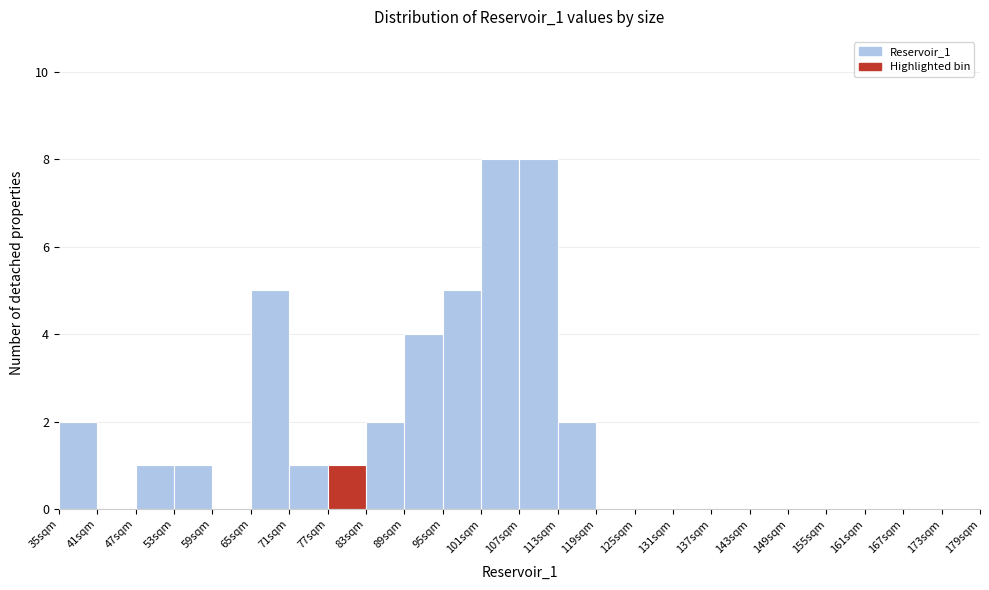

Reading left to right, list every bar in this chart as the range it spans on the x-axis followed by its height. The values are not printed on the chart, so give them approximately, as read against the axis.

35 to 41: 2
41 to 47: 0
47 to 53: 1
53 to 59: 1
59 to 65: 0
65 to 71: 5
71 to 77: 1
77 to 83: 1
83 to 89: 2
89 to 95: 4
95 to 101: 5
101 to 107: 8
107 to 113: 8
113 to 119: 2
119 to 125: 0
125 to 131: 0
131 to 137: 0
137 to 143: 0
143 to 149: 0
149 to 155: 0
155 to 161: 0
161 to 167: 0
167 to 173: 0
173 to 179: 0